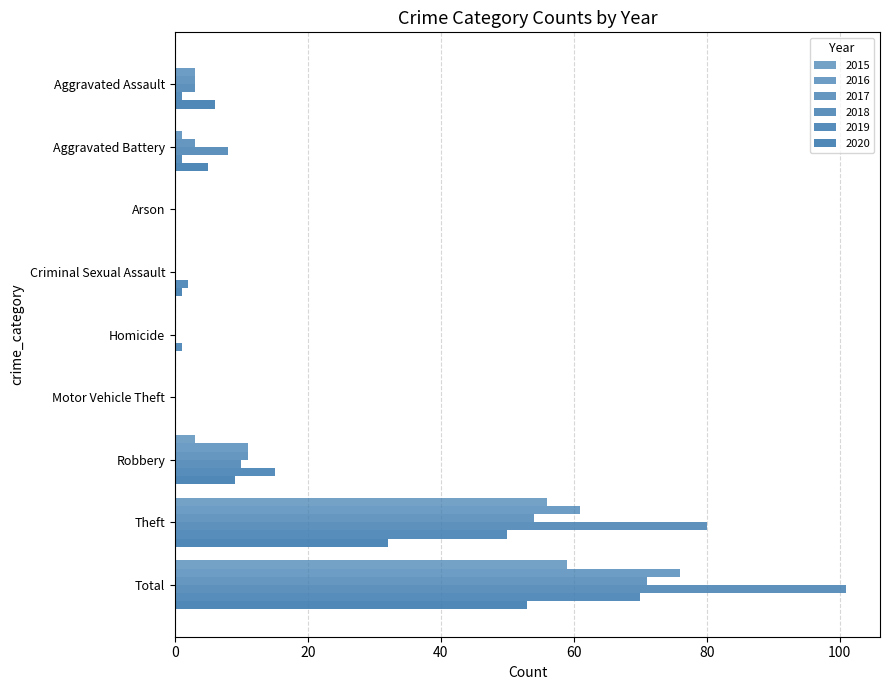

What is the spread (max minus min) of values at Aggravated Battery?

8